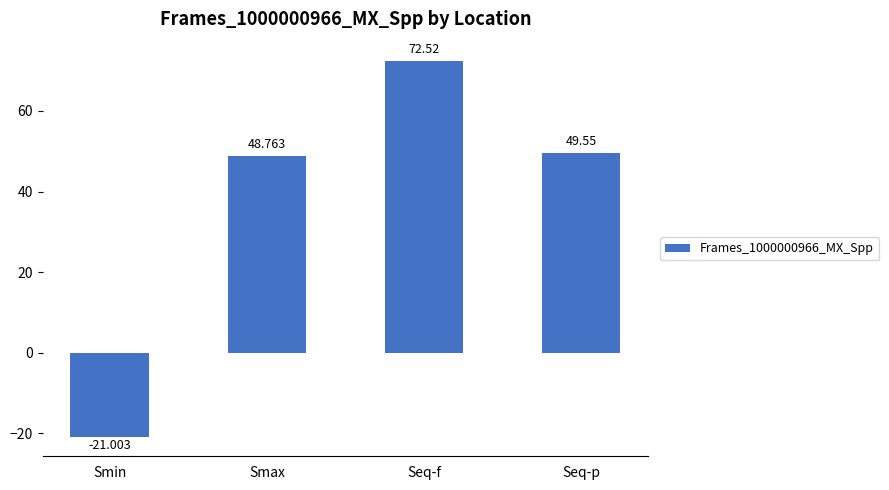

The value at Smin is -21.0. True or false?

True